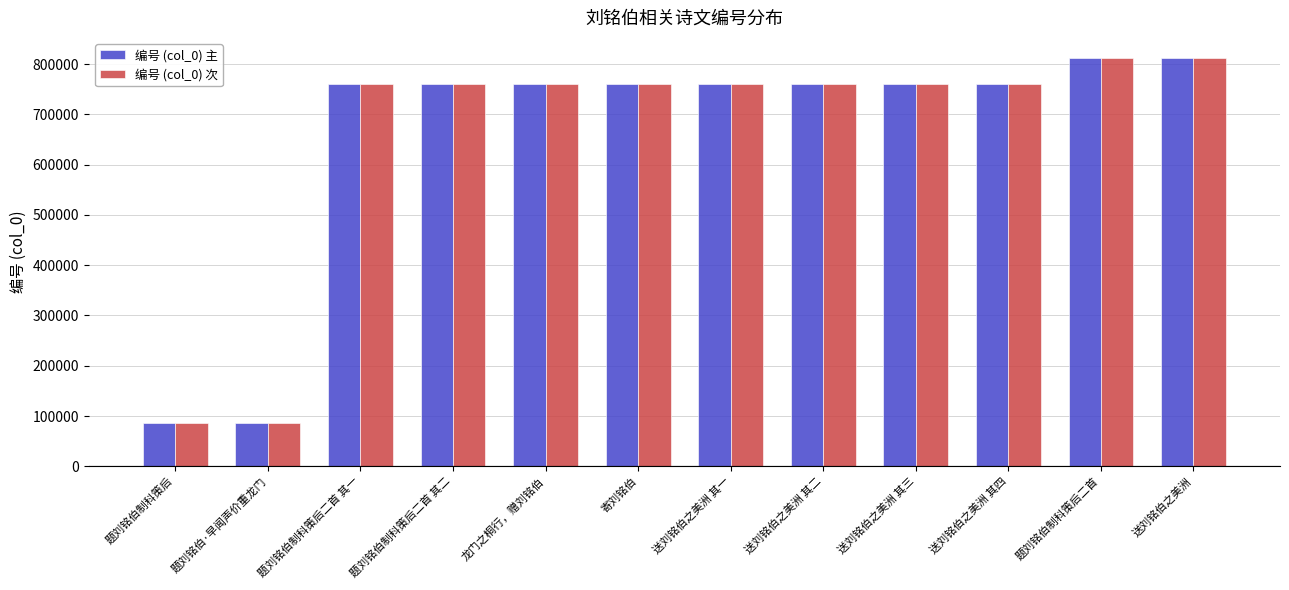

The 编号 (col_0) 次 series shows 993286 at 送刘铭伯之美洲 其一. True or false?

False